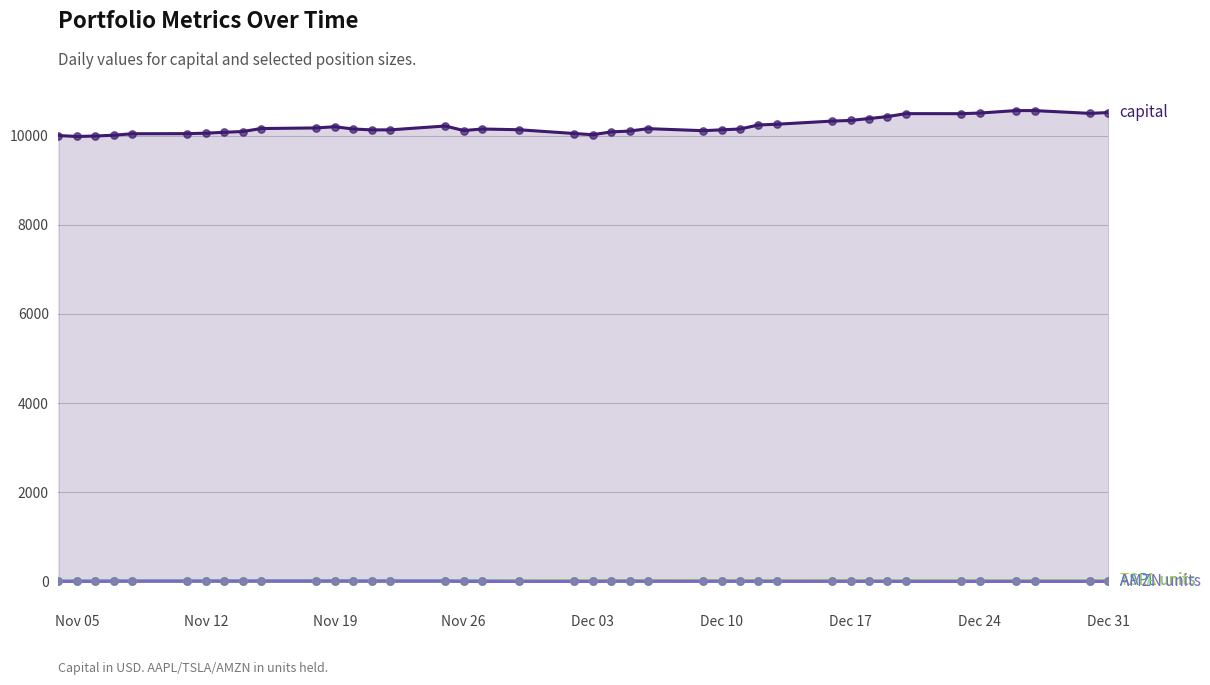

Which series contains the highest Y value?

capital